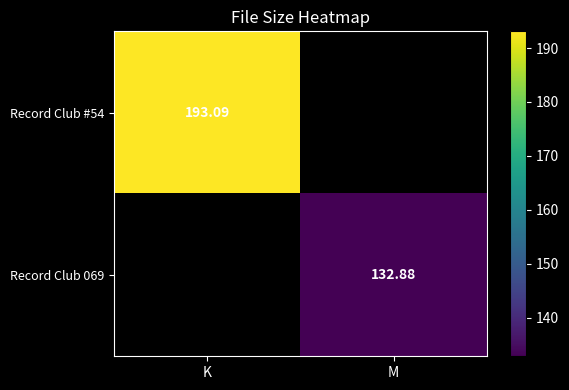

Is the value of Record Club #54 at K greater than the value of Record Club 069 at M?

Yes